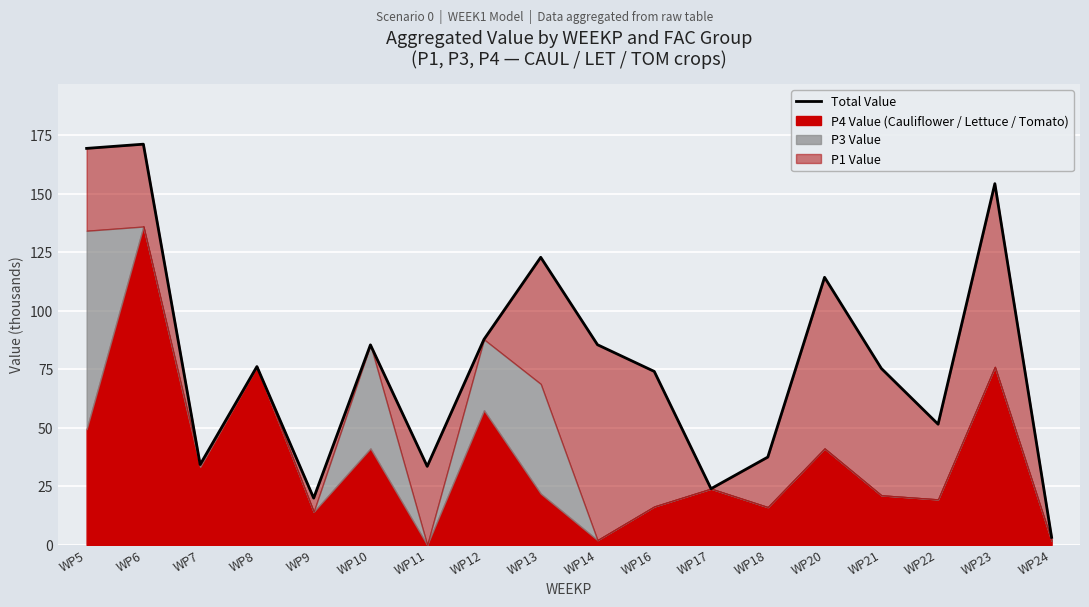

Reading left to right, list all the values displayed in this chart.

WP5=169.4	WP6=171.2	WP7=34.3	WP8=76.2	WP9=20.0	WP10=85.4	WP11=33.5	WP12=87.8	WP13=122.8	WP14=85.5	WP16=74.1	WP17=24.0	WP18=37.5	WP20=114.3	WP21=75.4	WP22=51.6	WP23=154.3	WP24=3.2